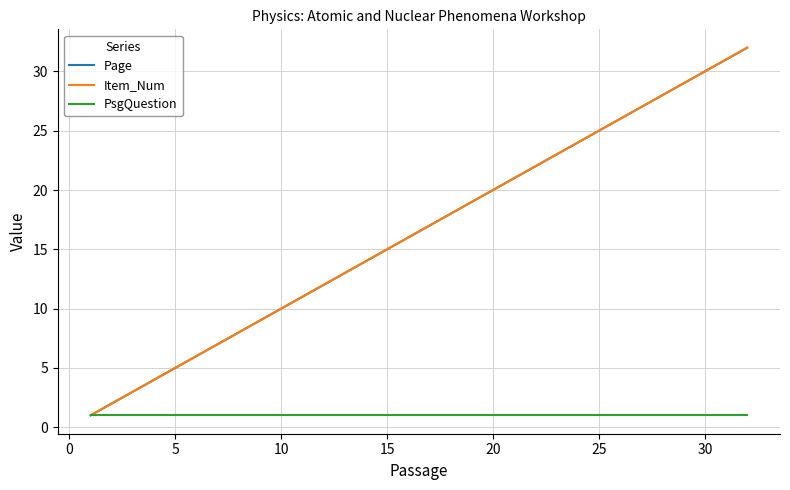

Does the chart have visible grid lines?

Yes